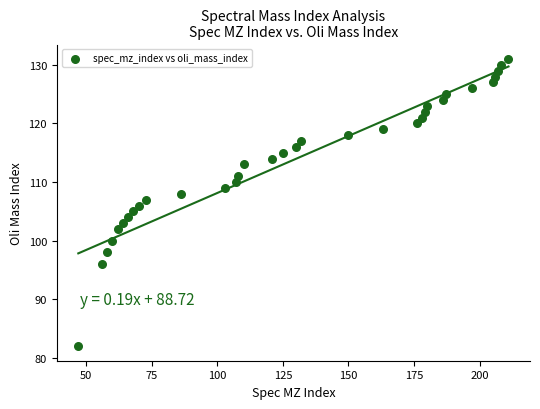

What is the range of X values (max minus min)?

164